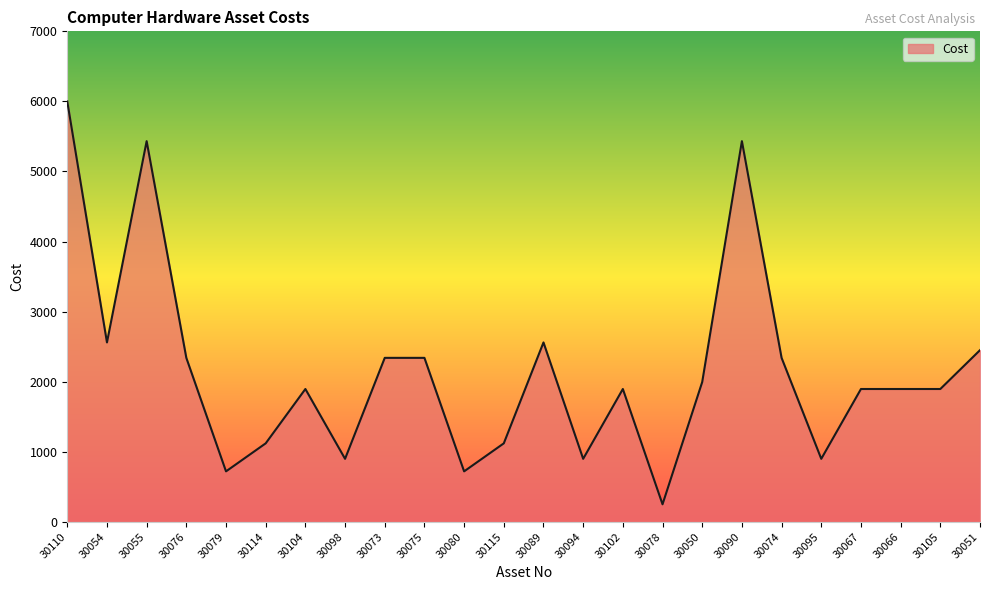

Reading left to right, transcribe all the data shown in this chart.

30110=5999.0	30054=2560.0	30055=5433.0	30076=2340.0	30079=720.0	30114=1120.0	30104=1895.5	30098=899.0	30073=2340.0	30075=2340.0	30080=720.0	30115=1120.0	30089=2560.0	30094=899.0	30102=1895.5	30078=250.0	30050=1995.5	30090=5433.0	30074=2340.0	30095=899.0	30067=1895.5	30066=1895.5	30105=1895.5	30051=2450.0